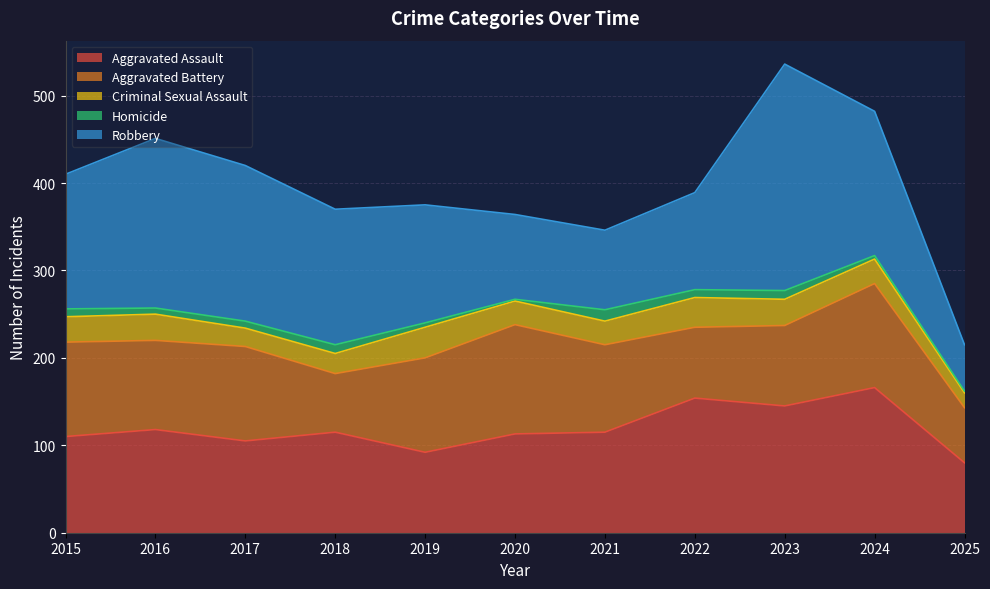

Where is Aggravated Assault nearest to the value 123?

2016